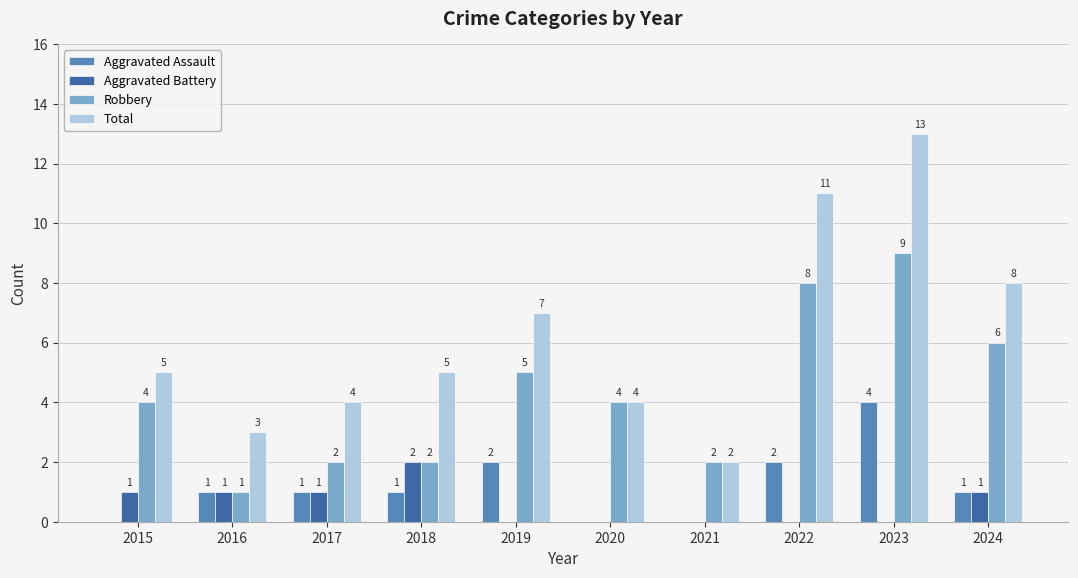

What are all the series names shown in the legend?

Aggravated Assault, Aggravated Battery, Robbery, Total